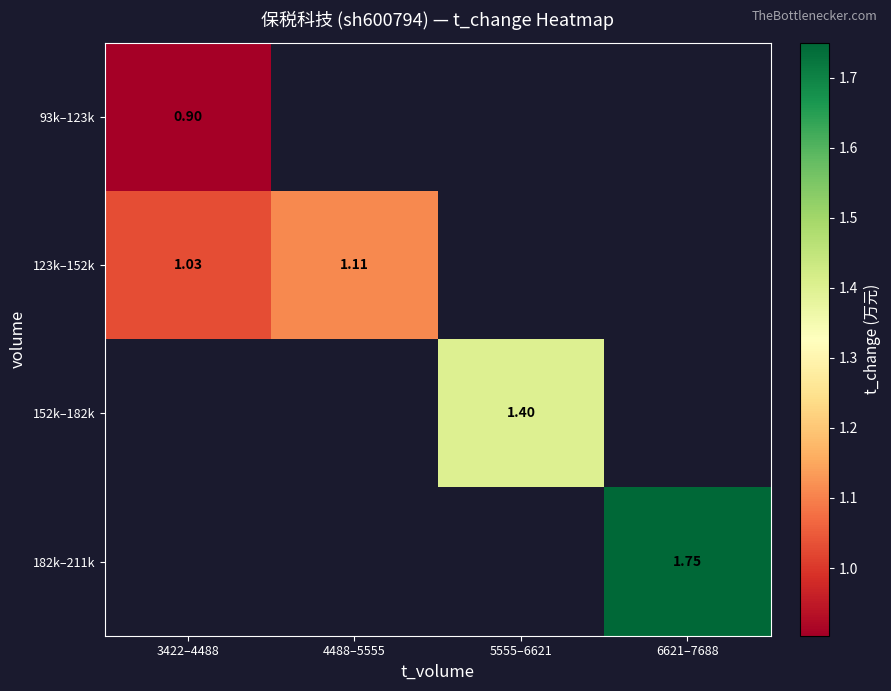

Which has a higher value, 3422–4488 or 5555–6621?

5555–6621